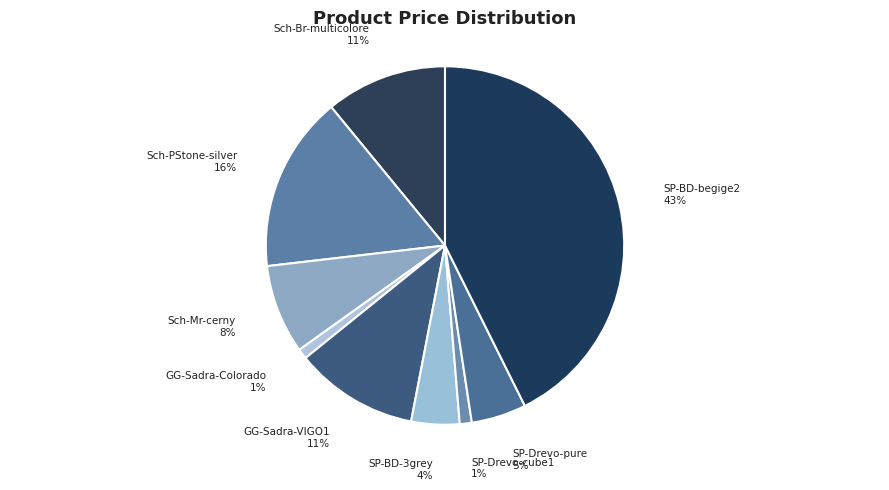

Which category has the biggest portion of the pie?

SP-BD-begige2